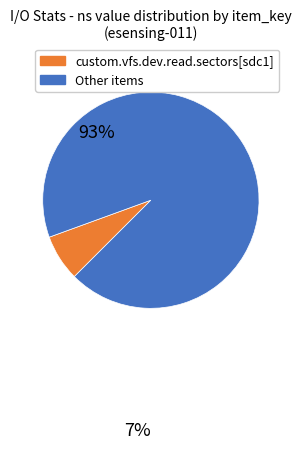

True or false: custom.vfs.dev.read.sectors[sdc1] accounts for 1% of the total.

False